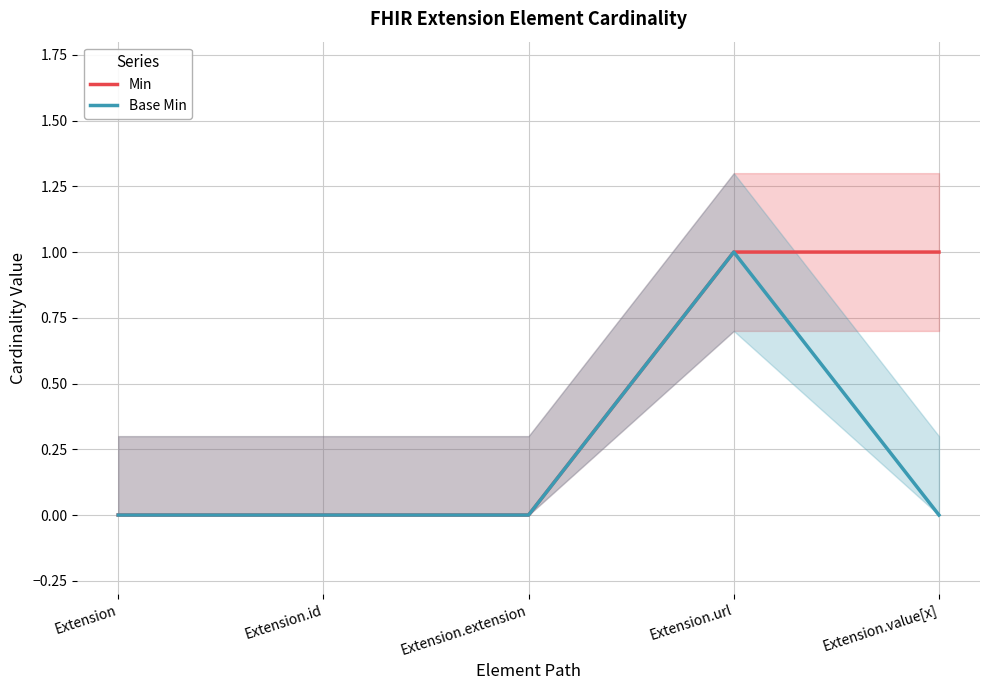

At which label does Base Min reach its minimum?

Extension